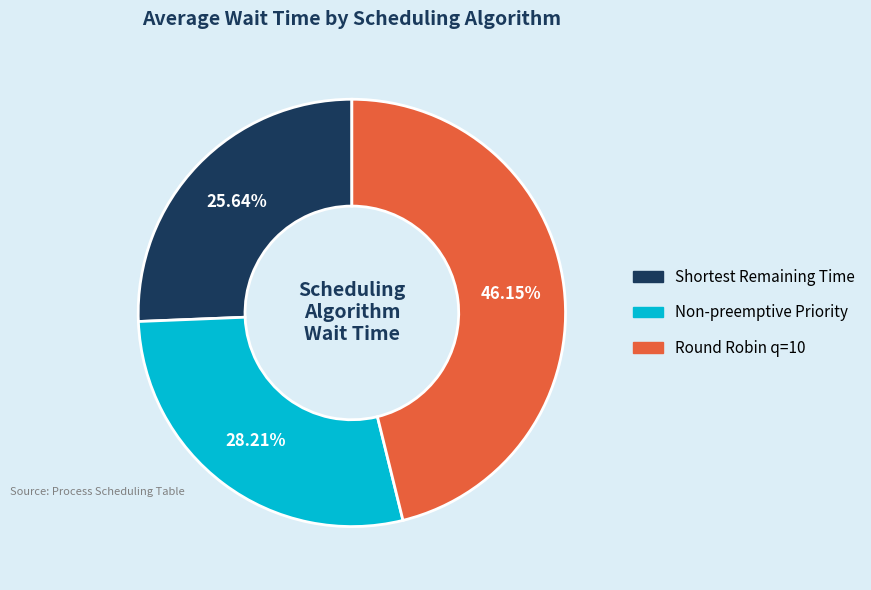

Is the sum of Non-preemptive Priority and Round Robin q=10 greater than half?

Yes